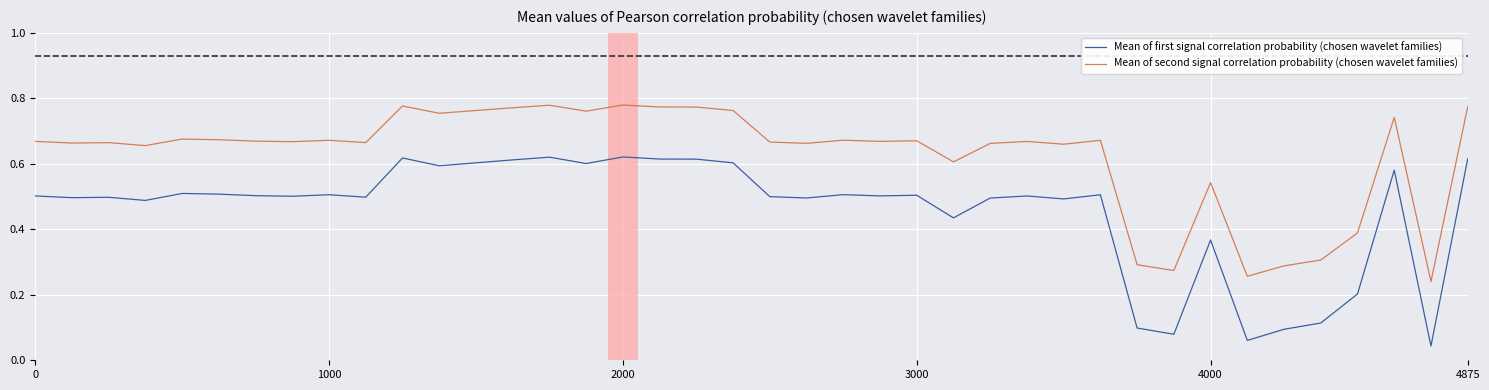

List the series in order of their peak value, lowest first.

Mean of first signal correlation probability (chosen wavelet families), Mean of second signal correlation probability (chosen wavelet families)